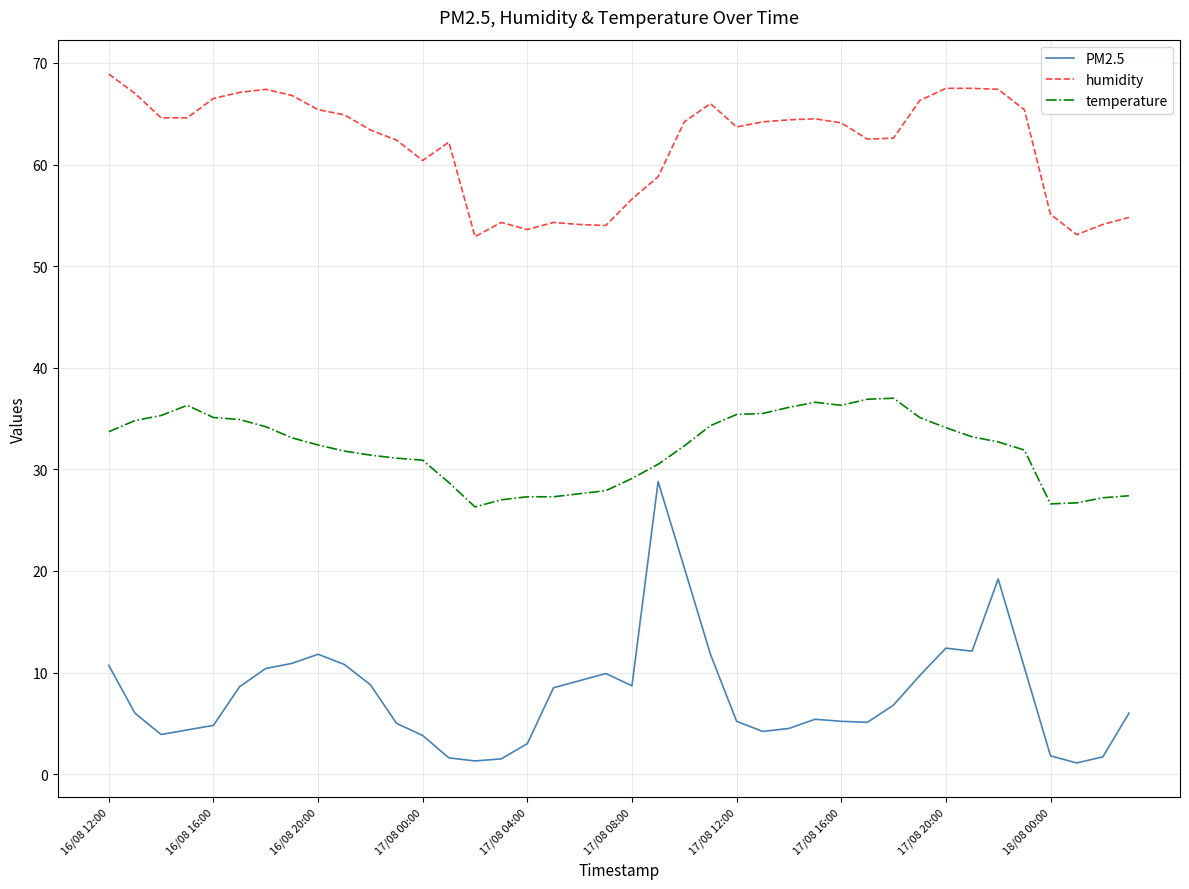

What is the difference between the maximum and minimum values in the humidity series?

16.0